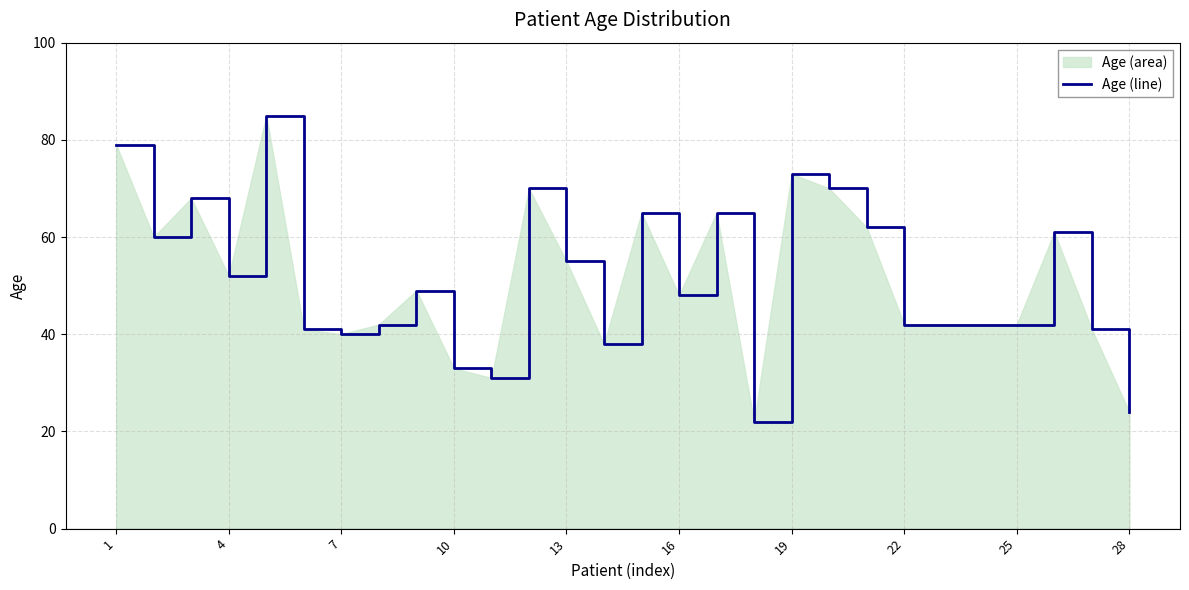

Where does the data first go above 49?

1